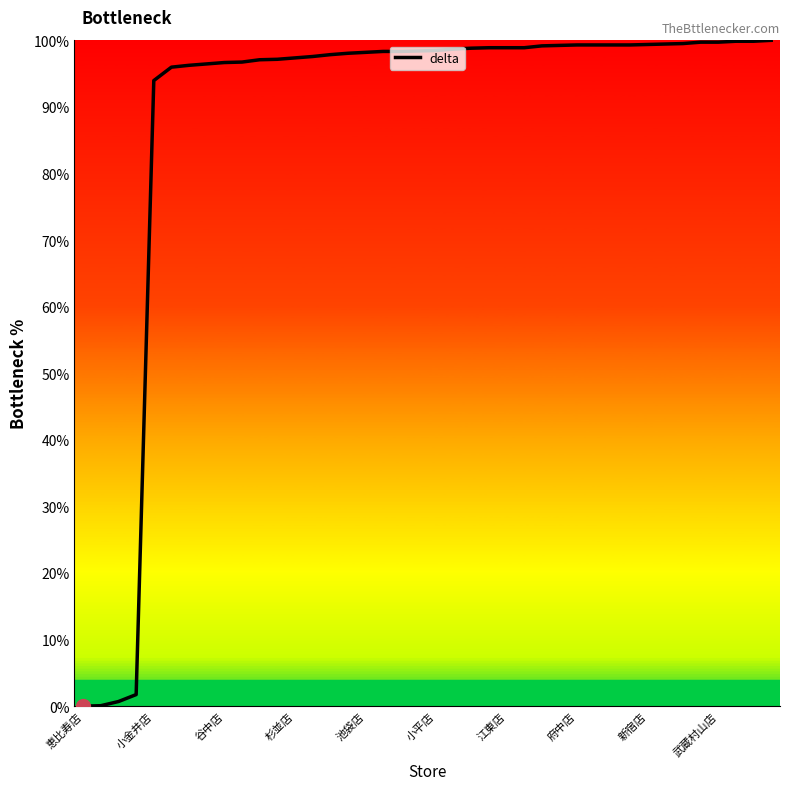

How many lines are shown in the chart?

1